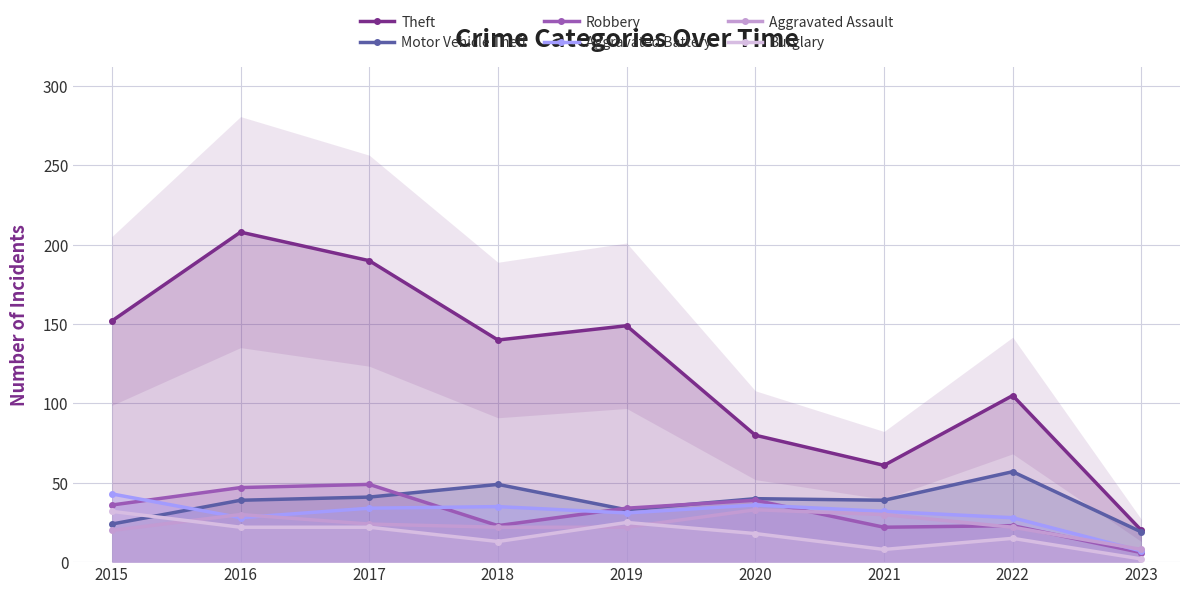

At which label does Robbery reach its peak?

2017